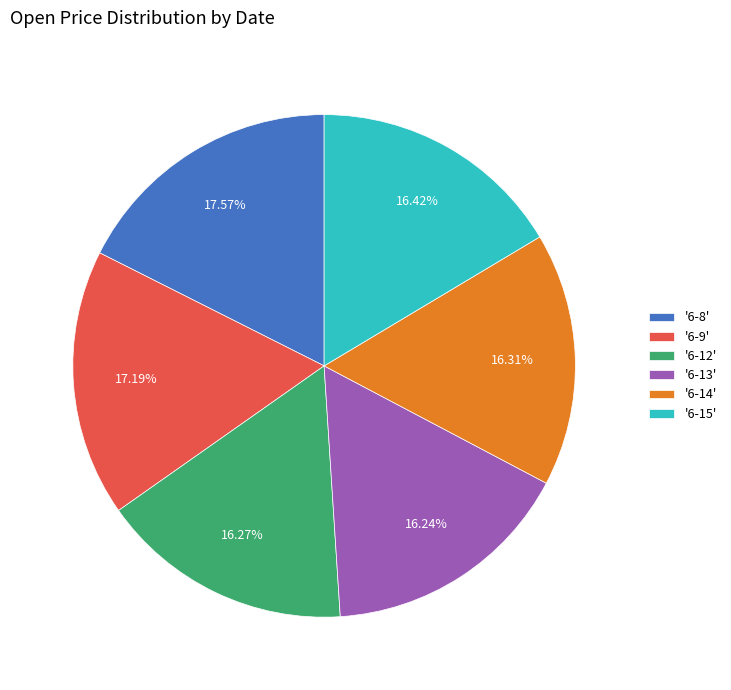

Count the number of slices in the pie.

6